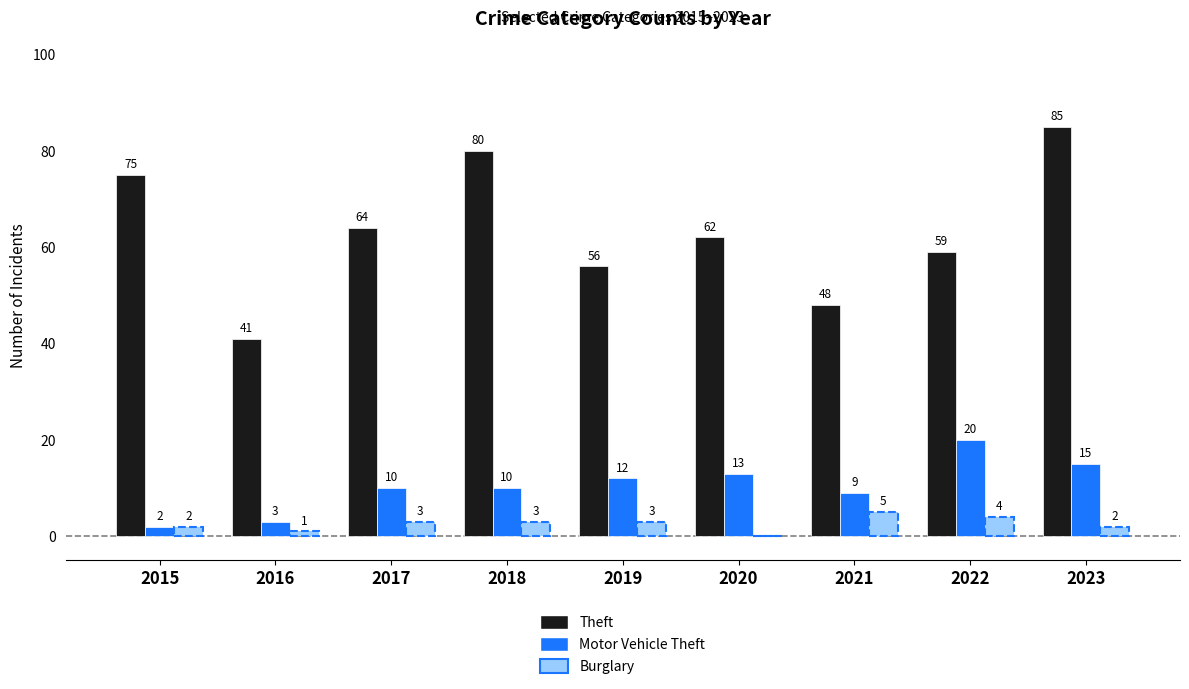

Read the Theft value at 2022.

59